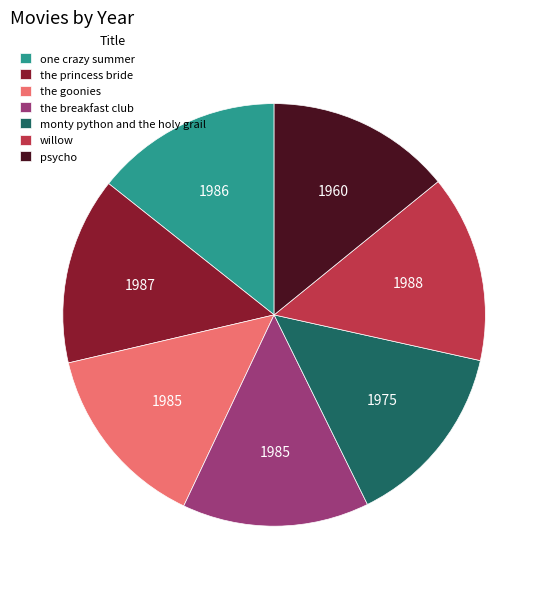

What is the ratio of the value at psycho to the value at one crazy summer?

1.0